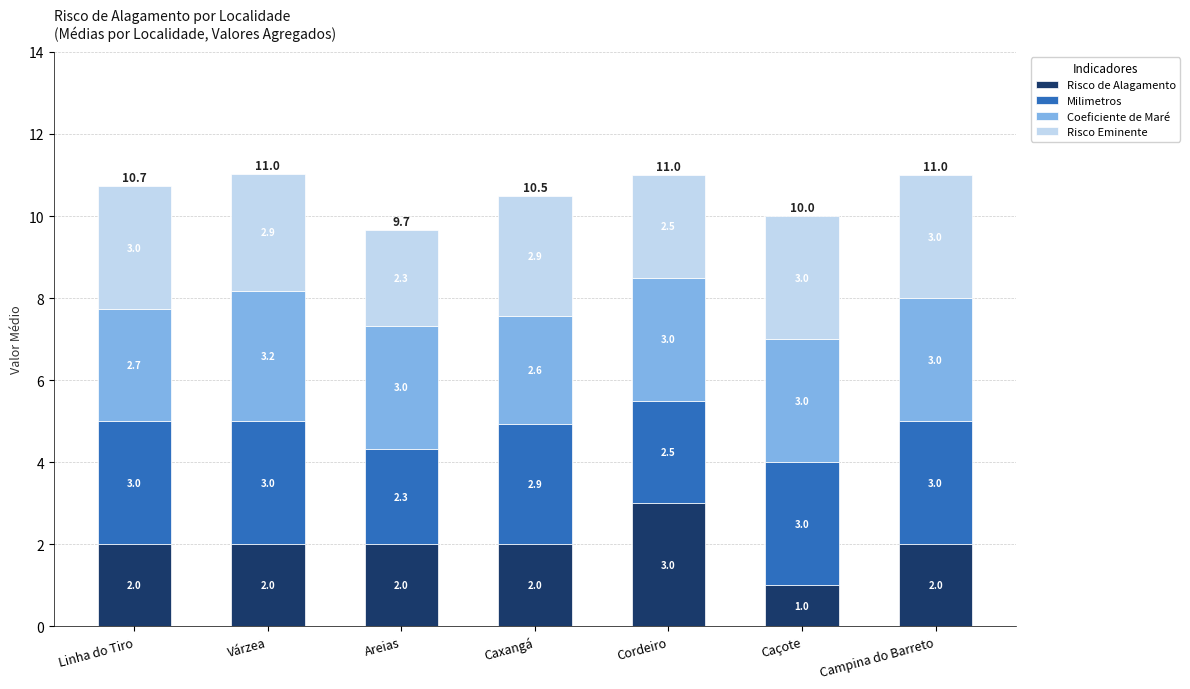

What is the lowest value of the Risco de Alagamento series?

1.0